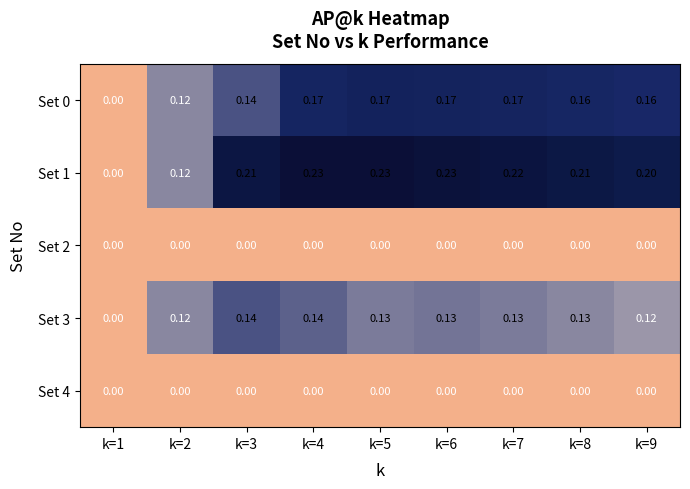

Is the value of Set 0 at k=6 greater than the value of Set 3 at k=1?

Yes